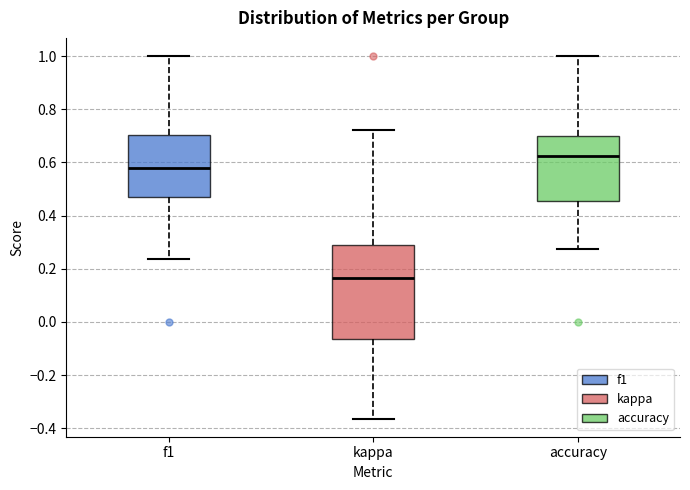

Comparing the boxes themselves (not the whiskers), which one is the tallest?

kappa